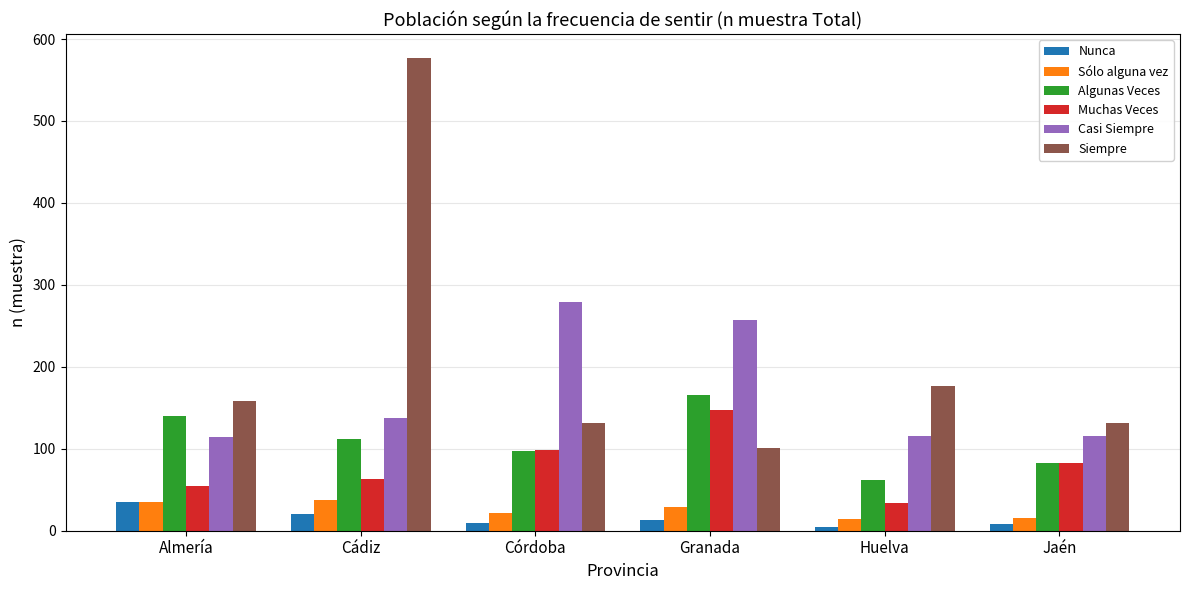

The value of Muchas Veces at Jaén is 83. True or false?

True